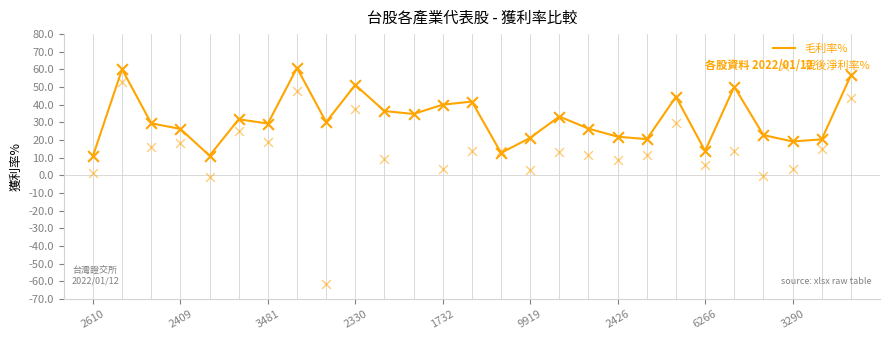

What are all the series names shown in the legend?

毛利率%, 稅後淨利率%